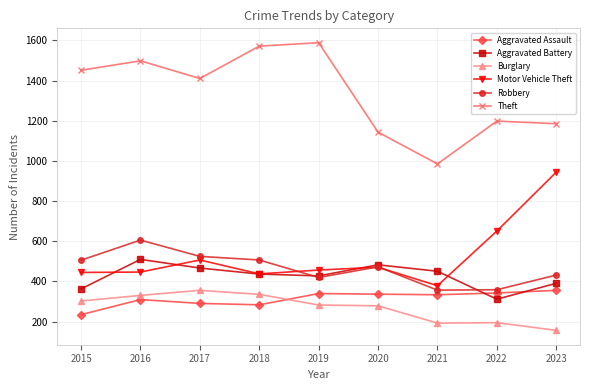

What is the difference between the Motor Vehicle Theft values at 2017 and 2018?

69